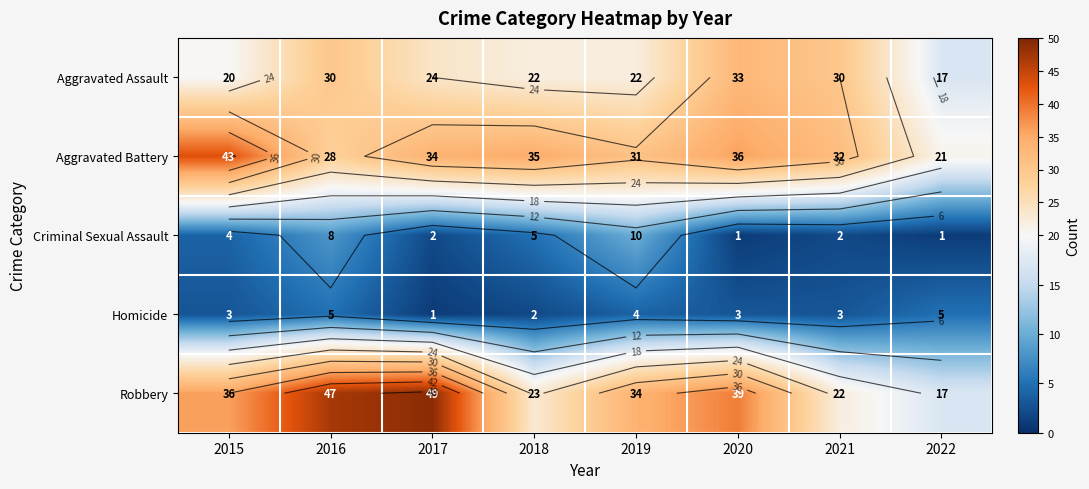

Which series has the largest range (max minus min)?

Robbery